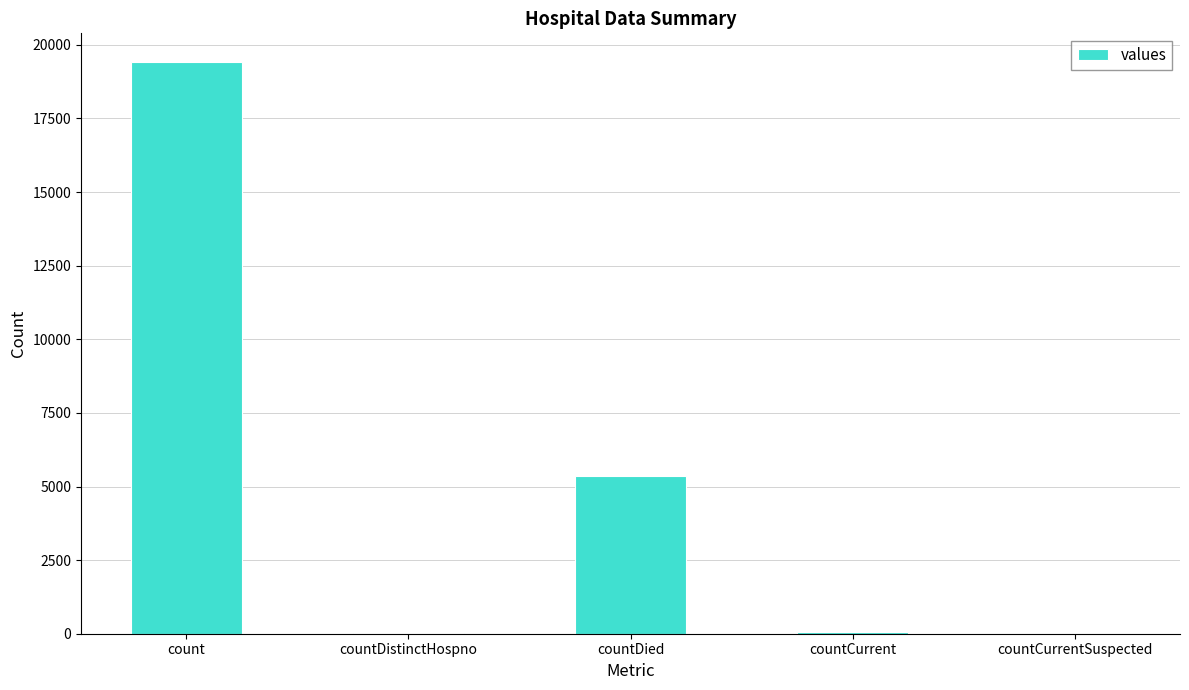

Which label corresponds to the largest value in the chart?

count